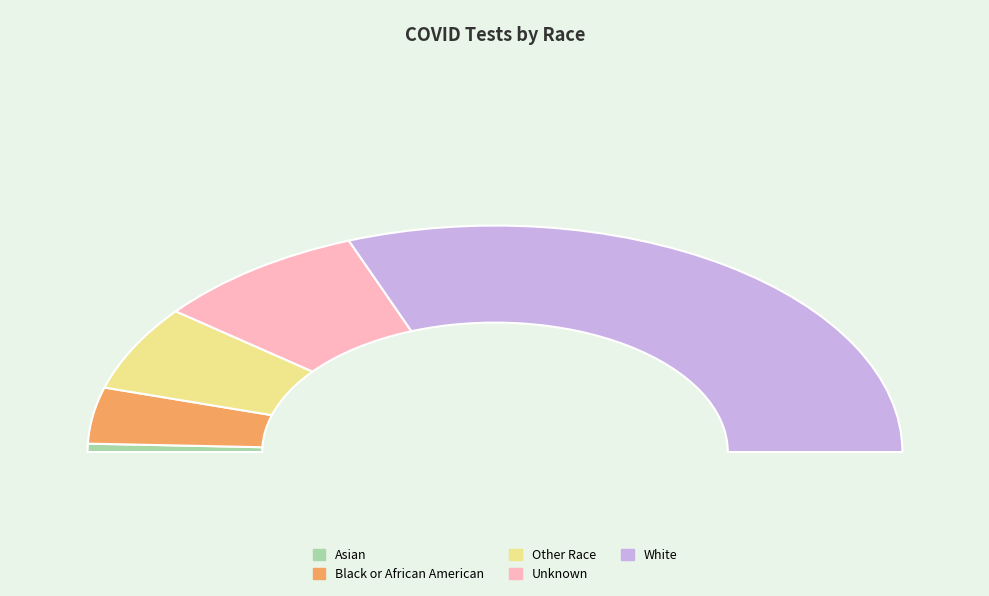

Count the number of slices in the pie.

5